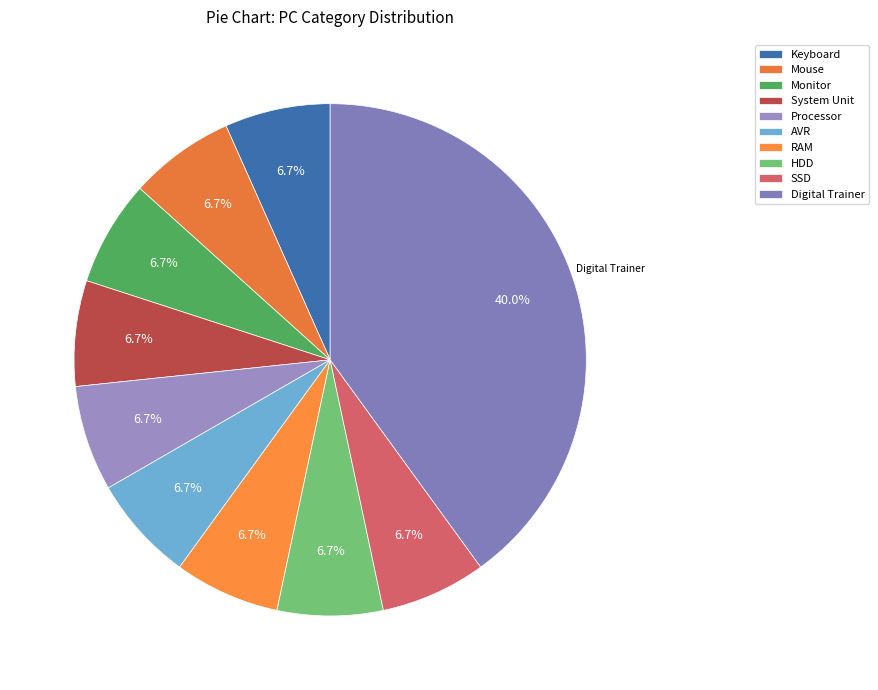

Do Monitor and System Unit together represent more than half of the pie?

No